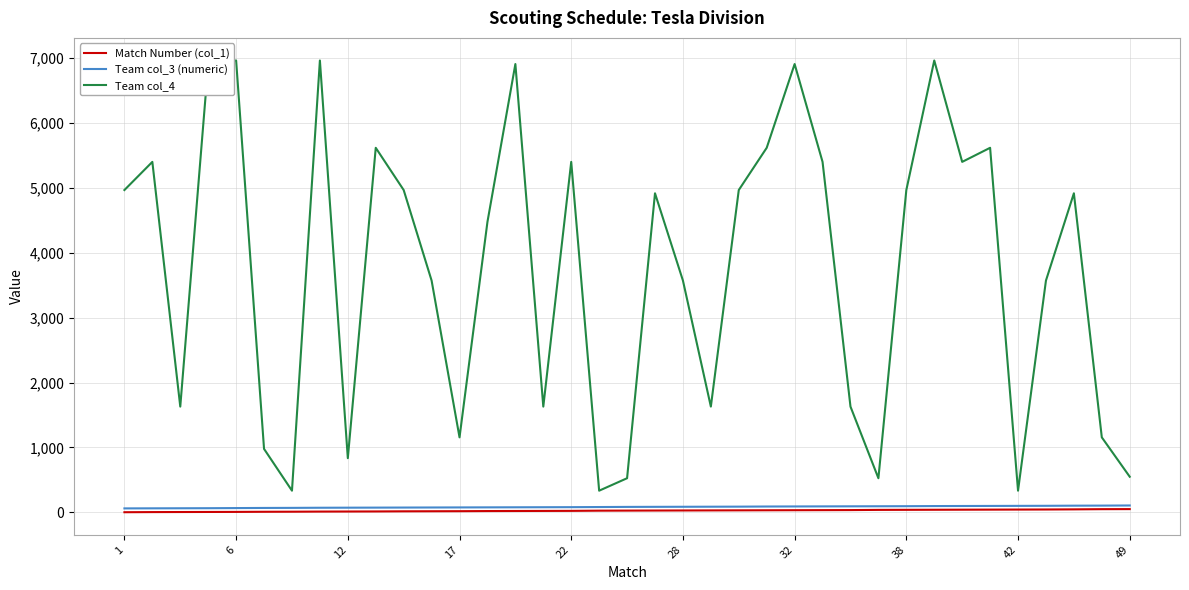

True or false: Team col_4 and Match Number (col_1) intersect in this chart.

False